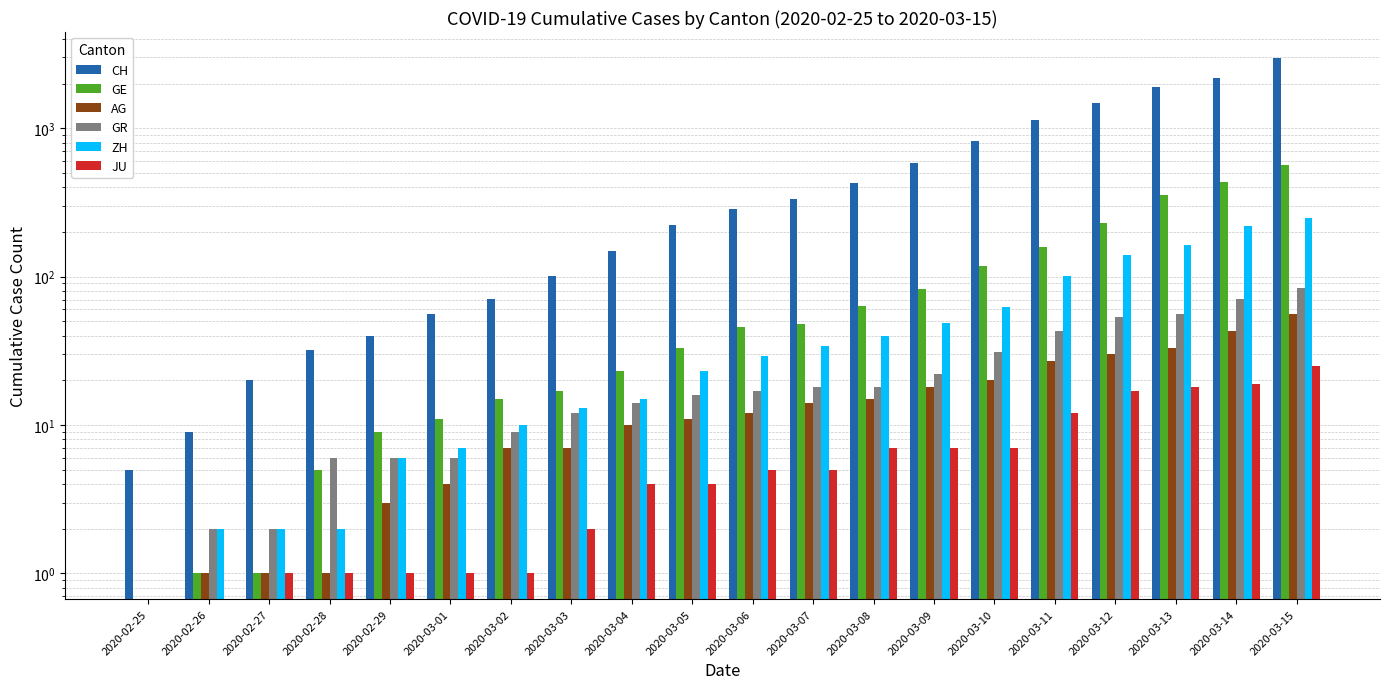

Which label corresponds to the largest value in the chart?

2020-03-15